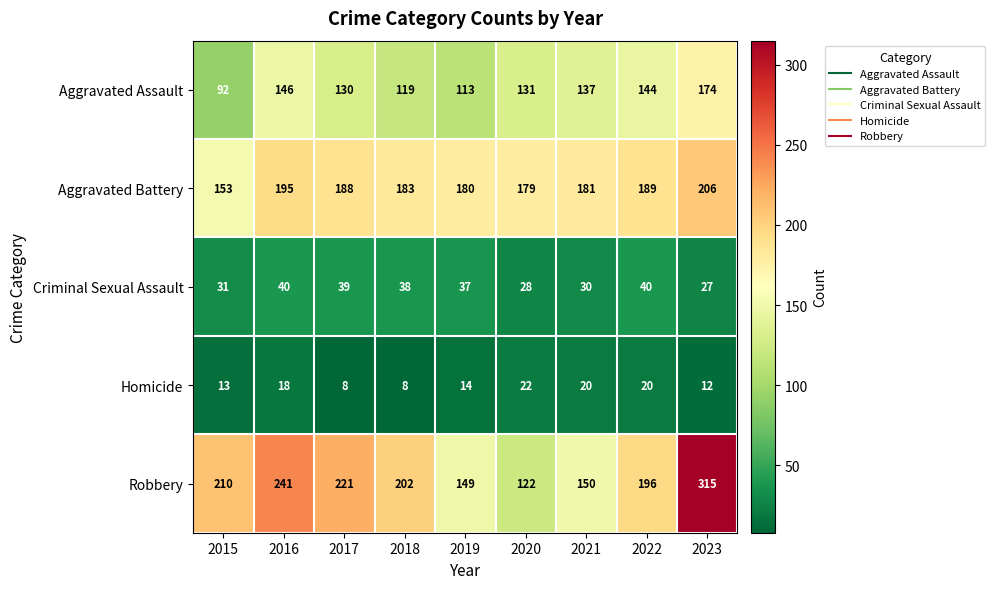

True or false: Aggravated Battery has a value of 65 at 2018.

False